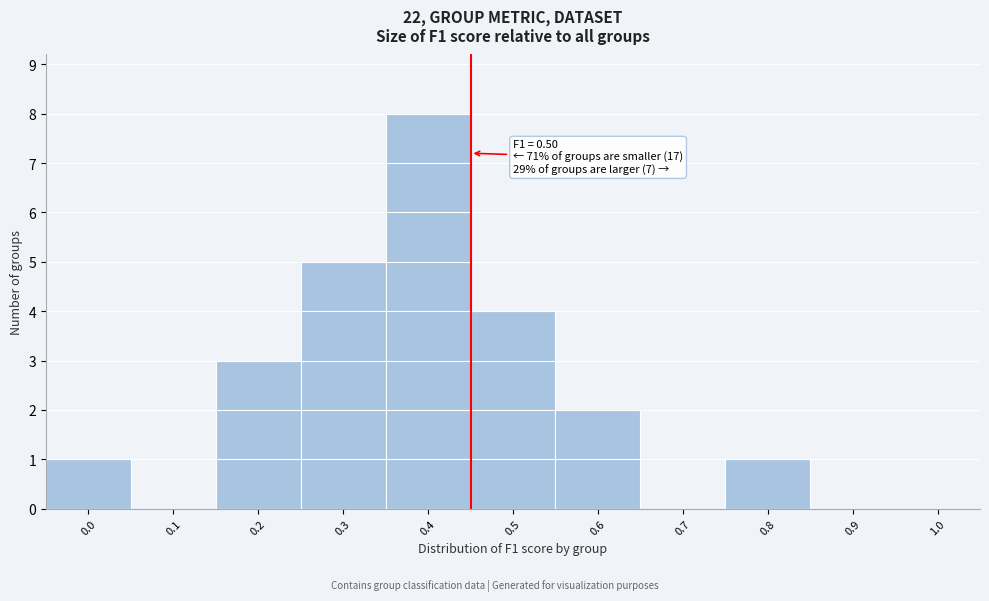

Reading right to left, extract all data points from this chart.

1.0=0	0.9=0	0.8=1	0.7=0	0.6=2	0.5=4	0.4=8	0.3=5	0.2=3	0.1=0	0.0=1